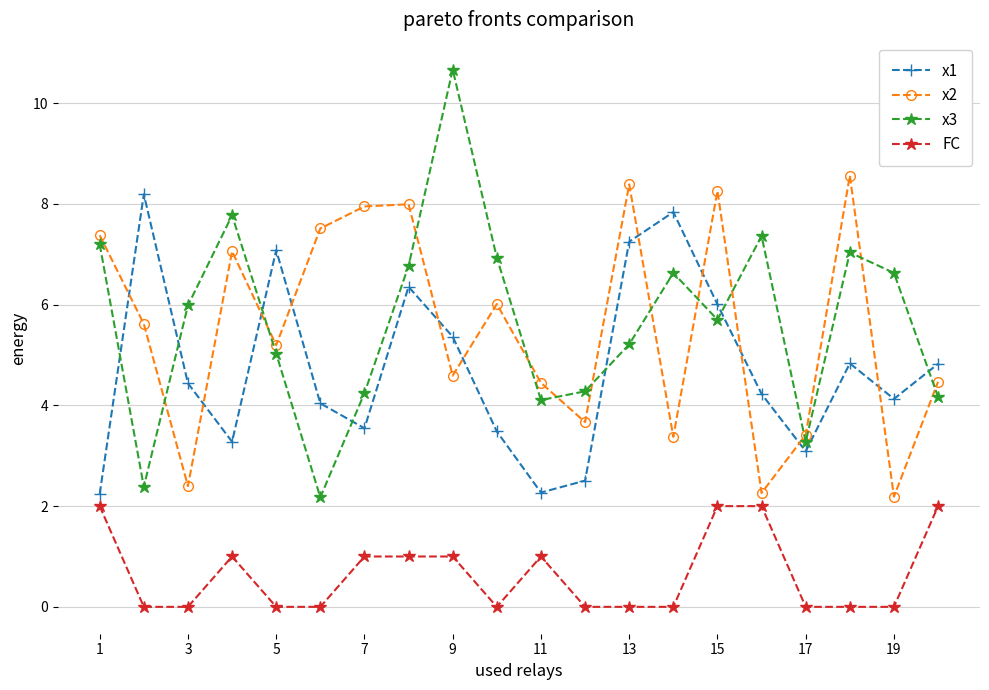

True or false: x2 and FC cross at least once.

False